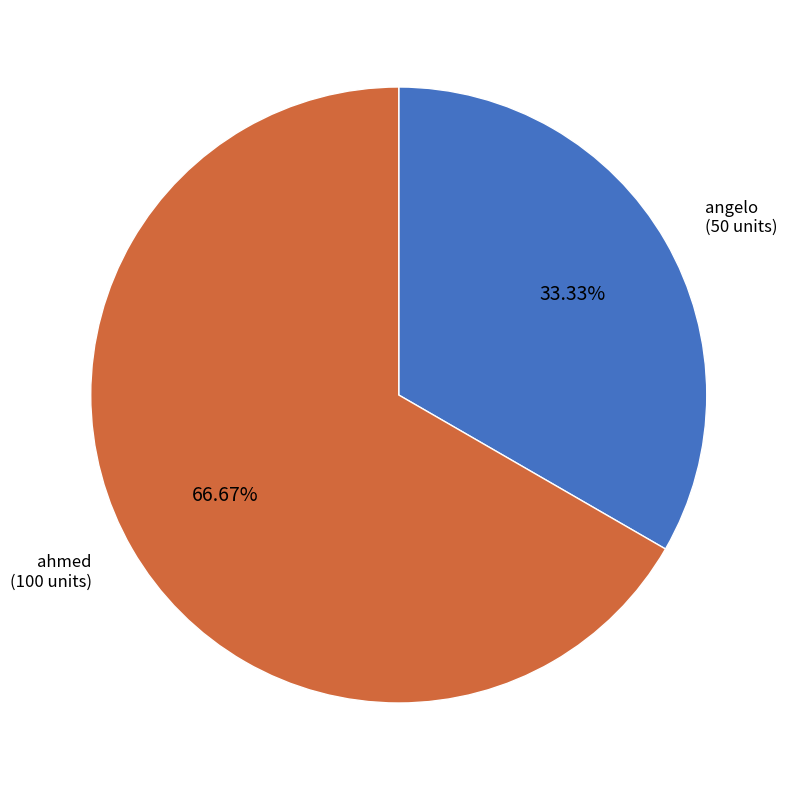

Do ahmed and angelo together represent more than half of the pie?

Yes